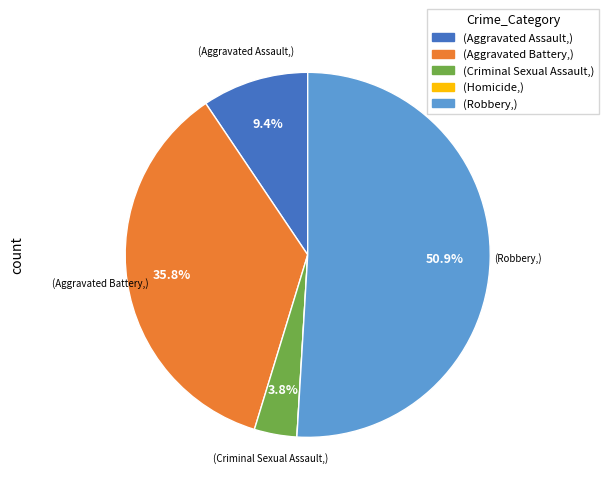

What is the majority slice?

(Robbery,)